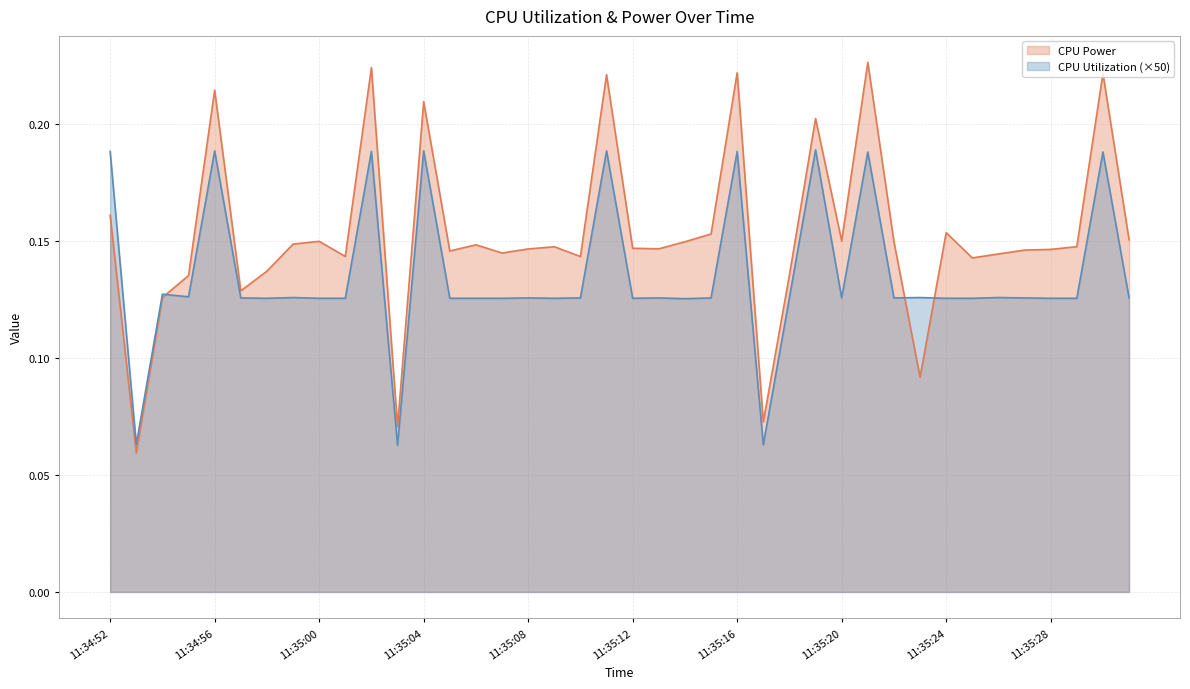

What is the difference between the CPU Power values at 14 and 38?

0.1